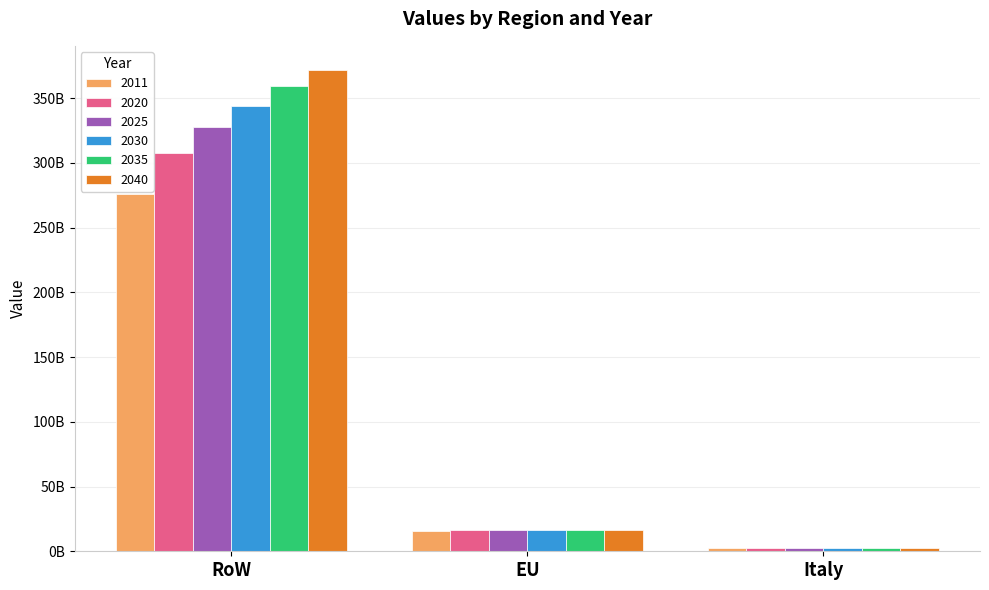

Which category has the lowest value across all series?

Italy